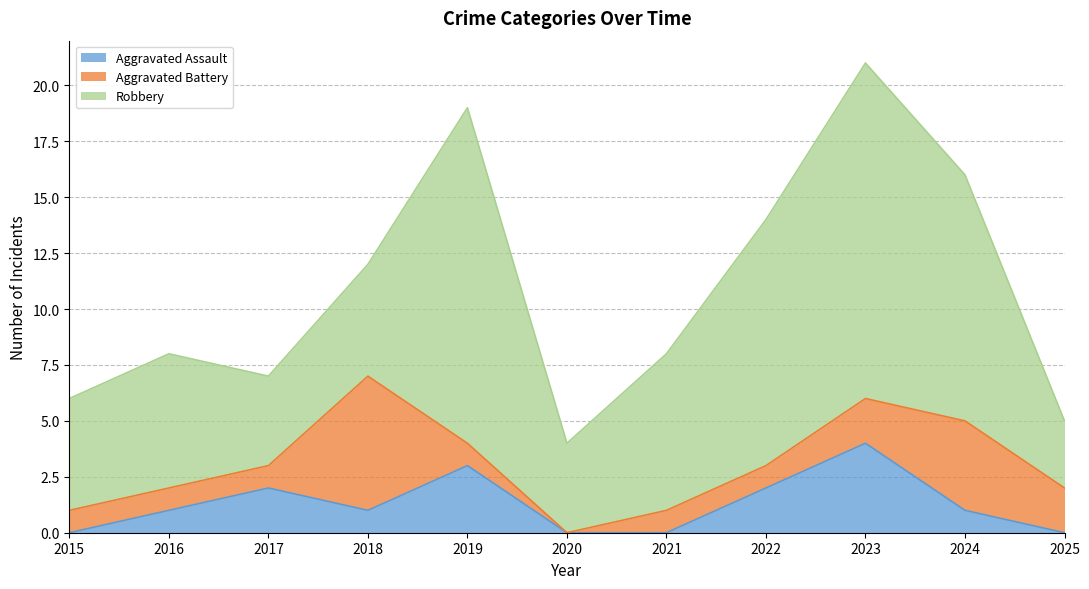

Rank the series by their maximum value, from lowest to highest.

Aggravated Assault, Aggravated Battery, Robbery